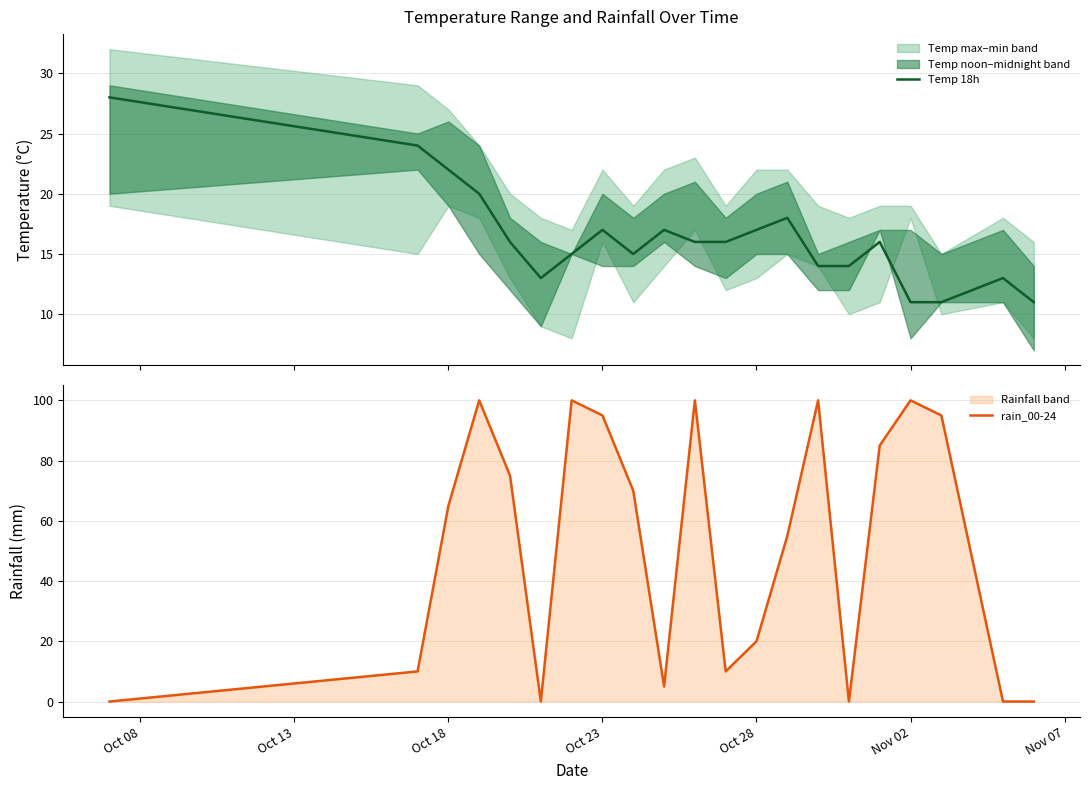

The value of rain_00-24 at Oct 18 is 27. True or false?

False